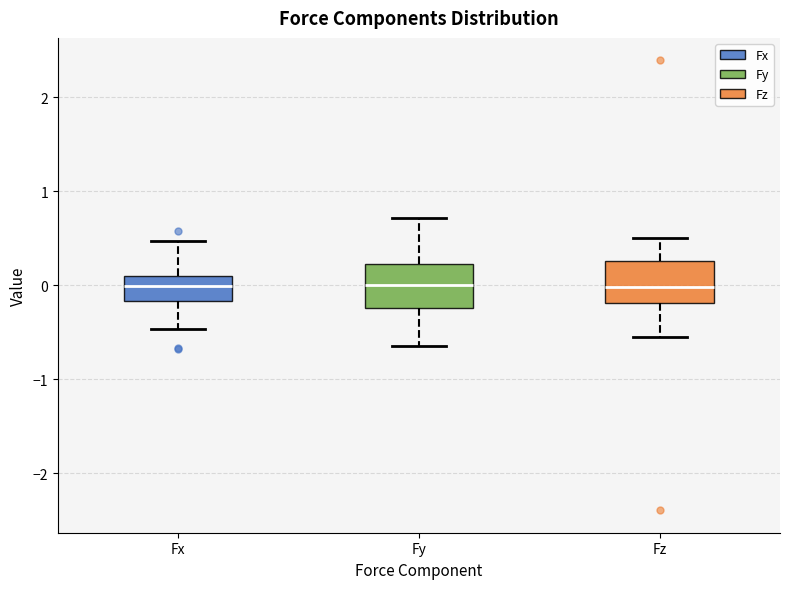

Reading left to right, read every box against the y-axis: the position of its median line, the range the box covers, and the ends of its whiskers. The values are not printed on the chart, so give them approximately, as read against the axis.

Fx: median 0.0, box -0.2 to 0.1, whiskers -0.5 to 0.5
Fy: median 0.0, box -0.2 to 0.2, whiskers -0.6 to 0.7
Fz: median 0.0, box -0.2 to 0.3, whiskers -0.5 to 0.5